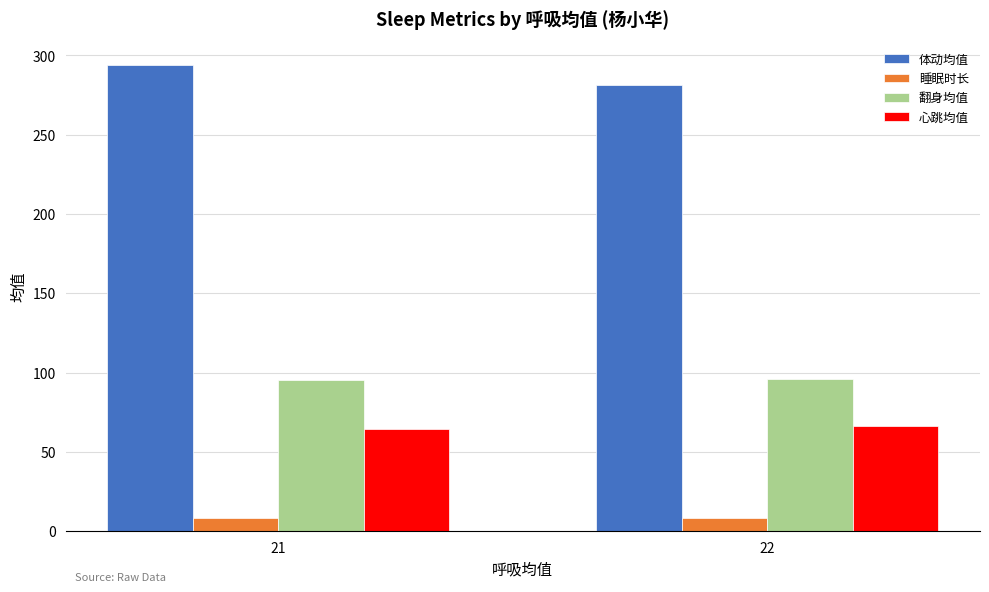

What is the maximum value shown in the chart?

293.8